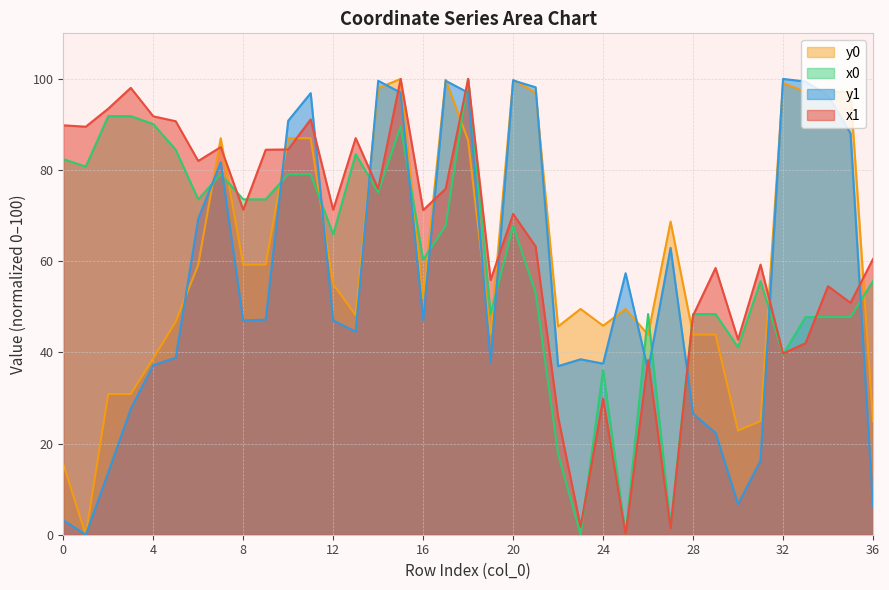

Which series has the largest total across all categories?

x1